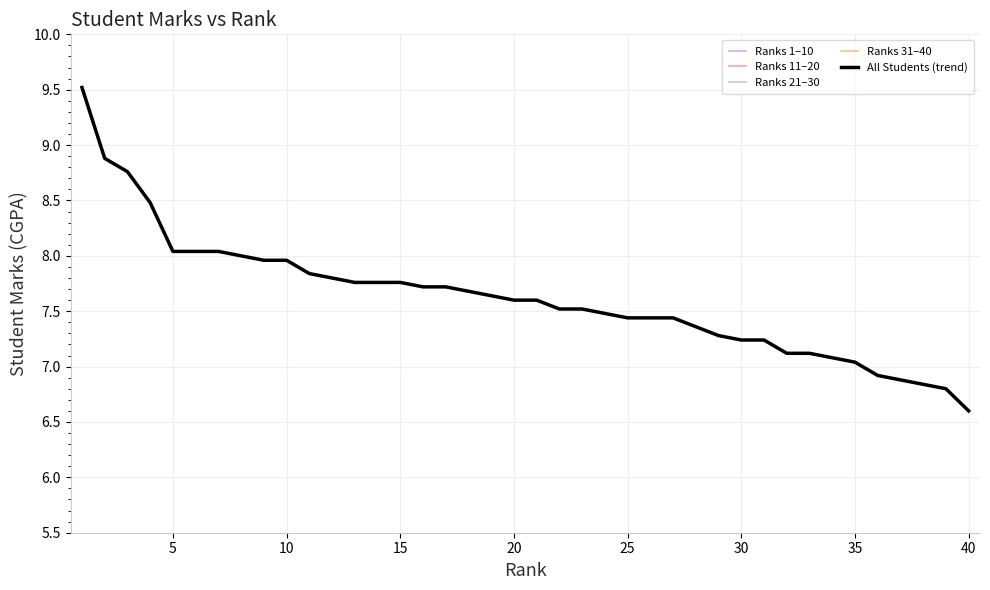

Rank the series by their average value, from highest to lowest.

Ranks 1-10, Ranks 11-20, Ranks 21-30, Ranks 31-40